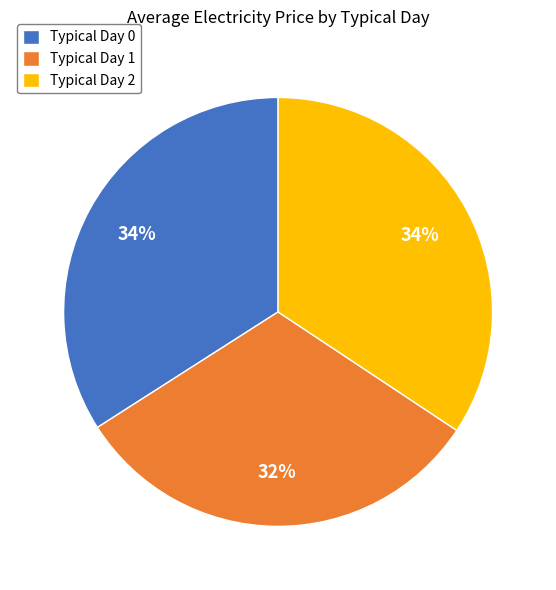

Which slice is the smallest?

Typical Day 1